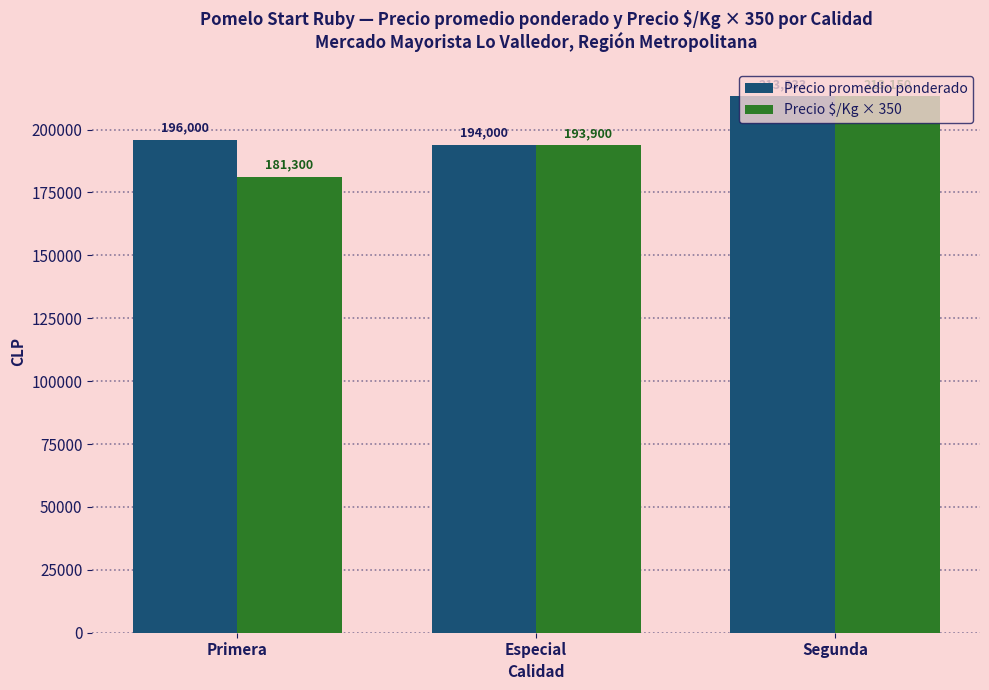

What is the value of the Precio promedio ponderado bar at the 1st from the left?

196000